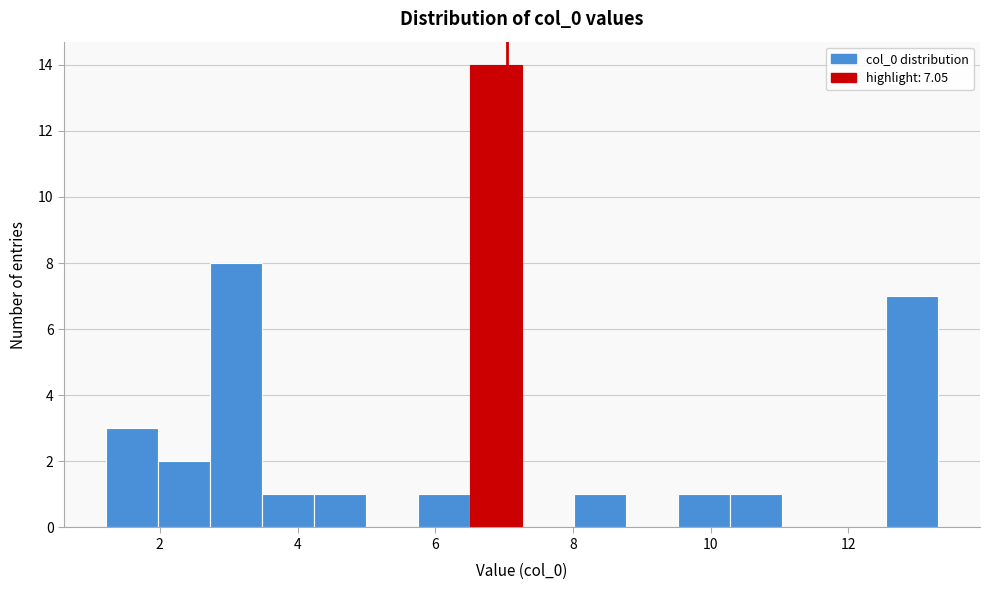

Read against the x-axis, roughly where is the centre of the tallest bar?

6.8